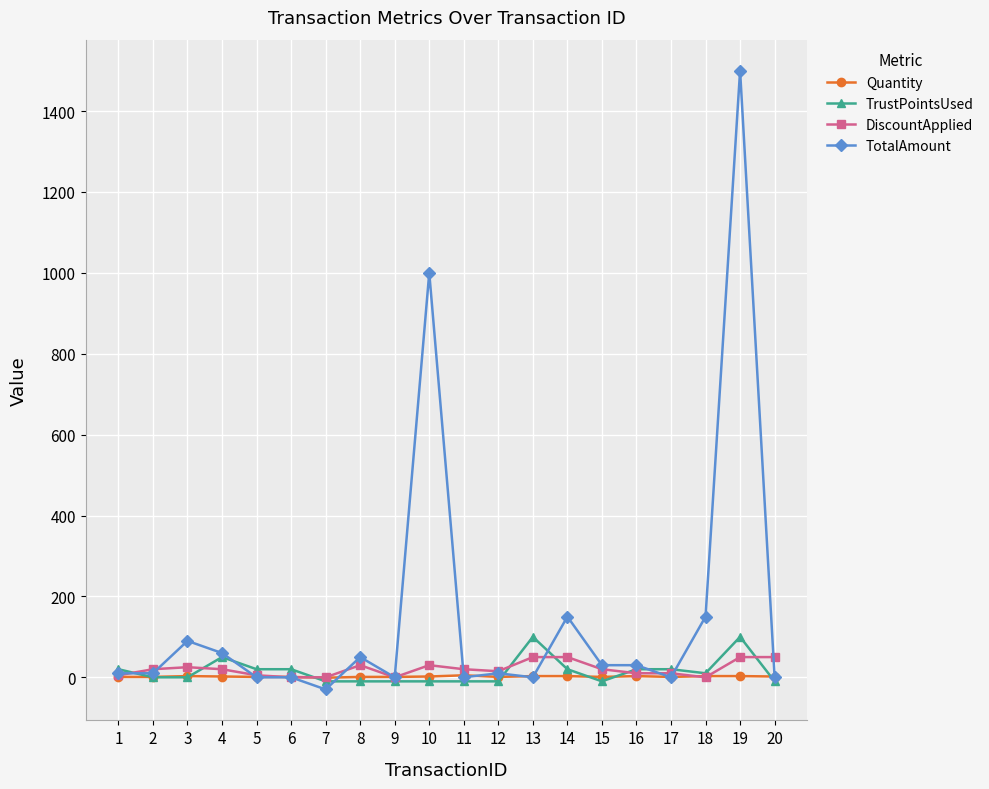

What is the highest value of the TrustPointsUsed series?

100